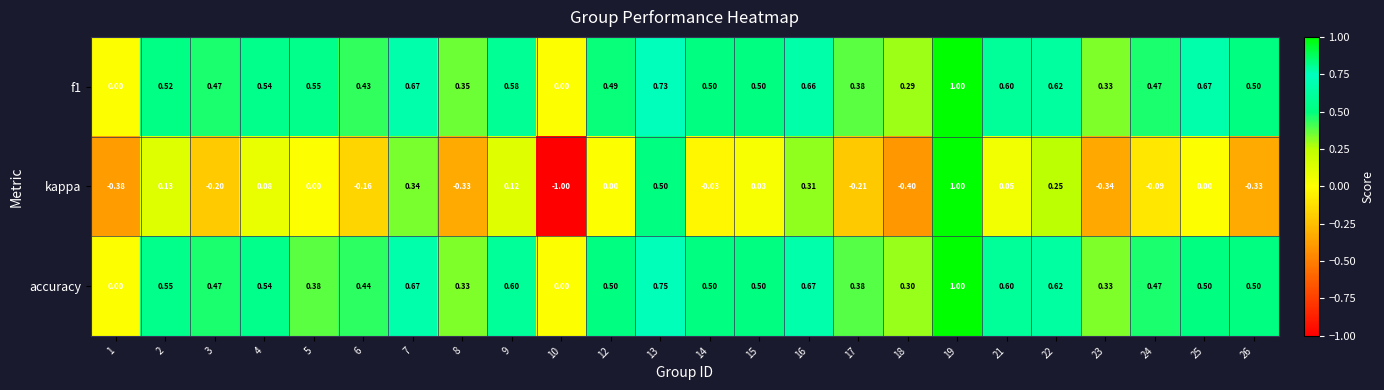

Is the value of f1 at 22 greater than the value of kappa at 3?

Yes